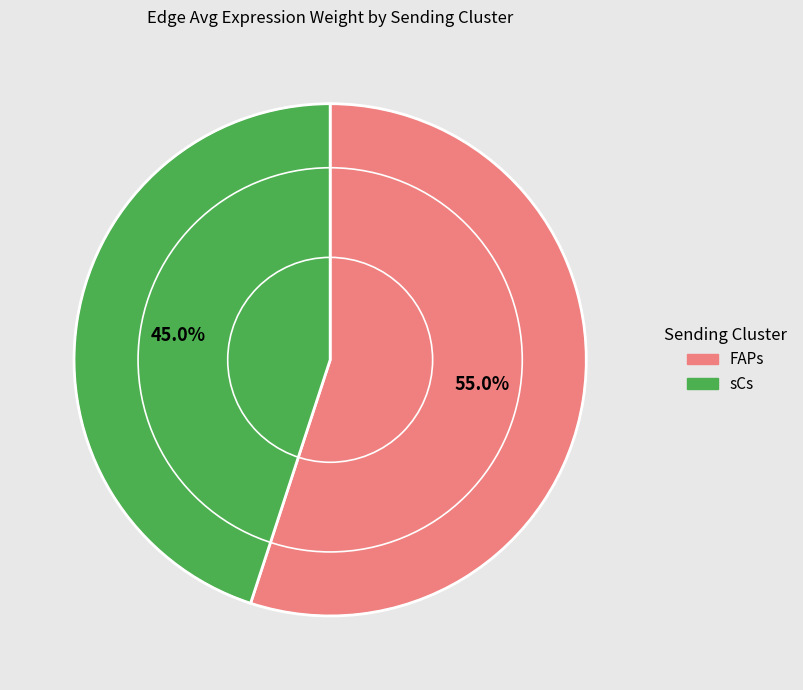

To the nearest percent, what is the difference between the sCs and FAPs slice percentages?

10%